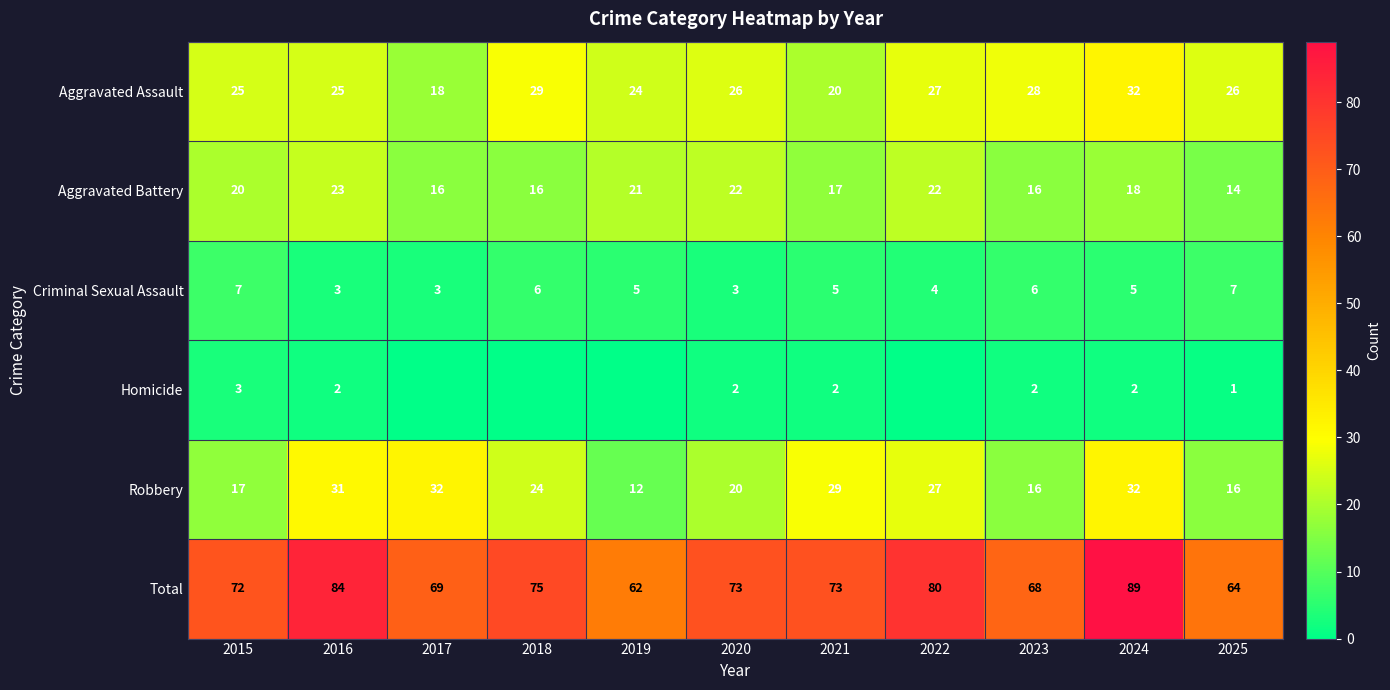

List the series in order of their peak value, lowest first.

Homicide, Criminal Sexual Assault, Aggravated Battery, Aggravated Assault, Robbery, Total